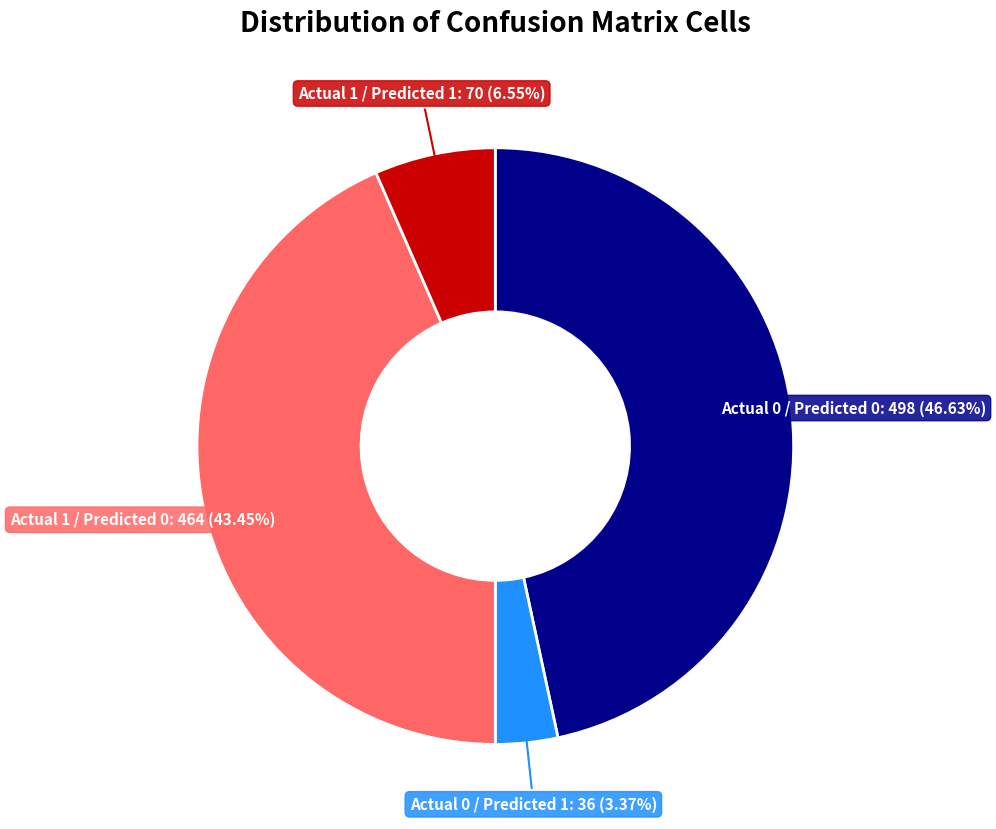

The Actual 1 / Predicted 1 slice represents 1% of the pie. True or false?

False